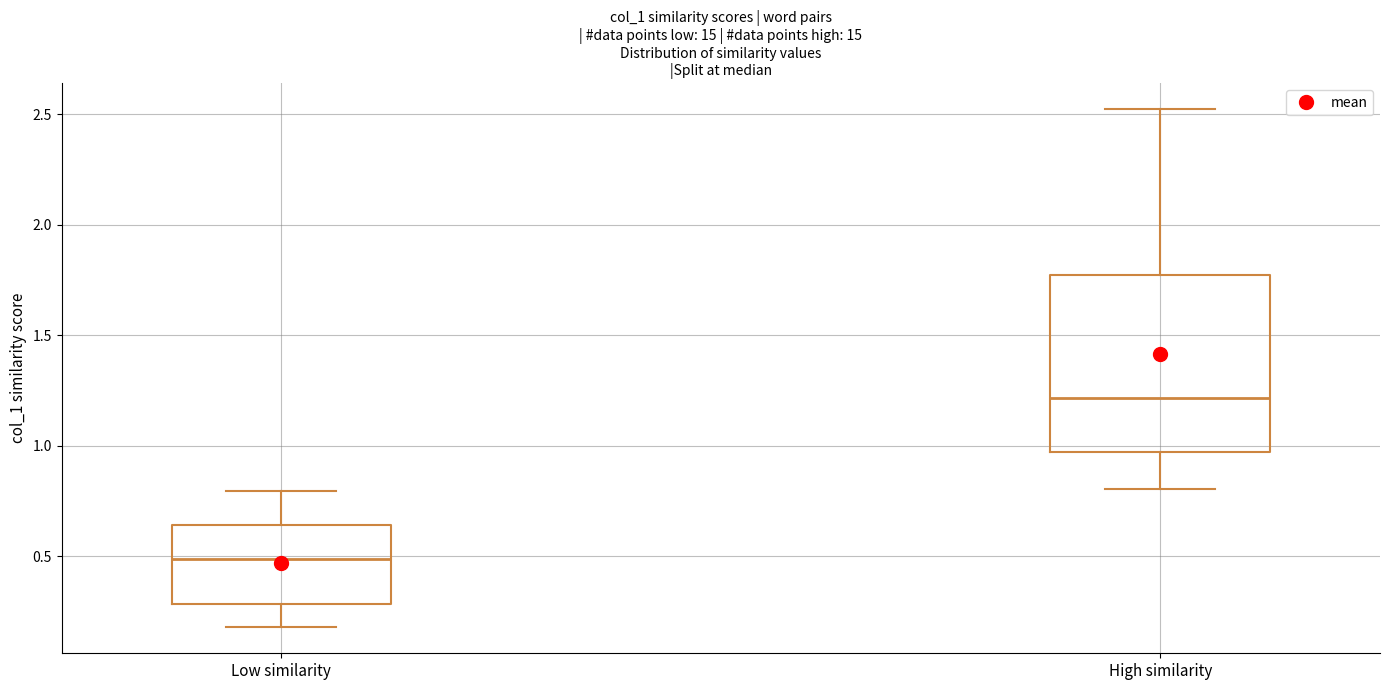

Which box's median line is the lowest?

Low similarity